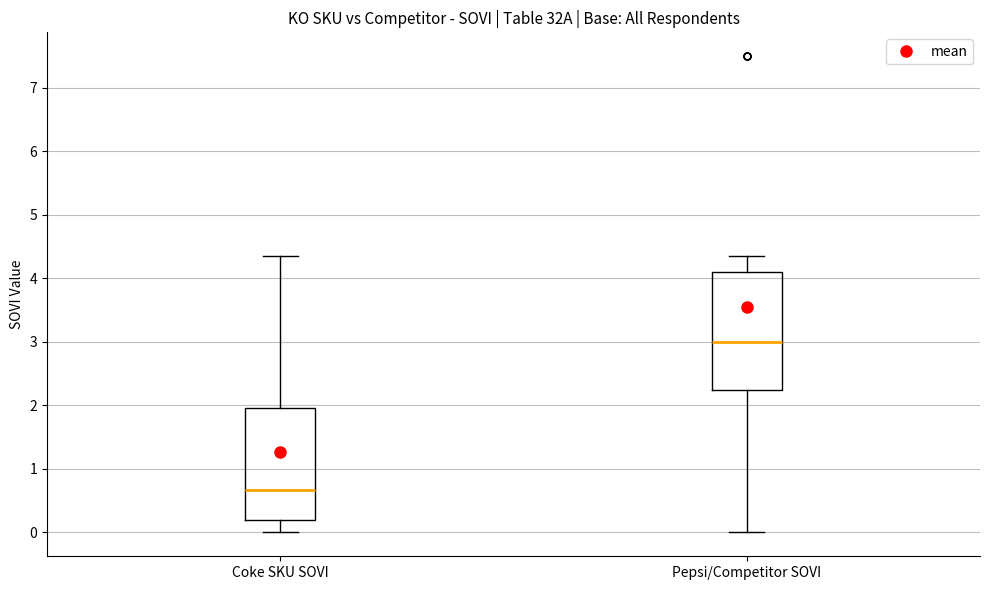

Reading left to right, read every box against the y-axis: the position of its median line, the range the box covers, and the ends of its whiskers. The values are not printed on the chart, so give them approximately, as read against the axis.

Coke SKU SOVI: median 0.7, box 0.2 to 2.0, whiskers 0.0 to 4.4
Pepsi/Competitor SOVI: median 3.0, box 2.3 to 4.1, whiskers 0.0 to 4.4